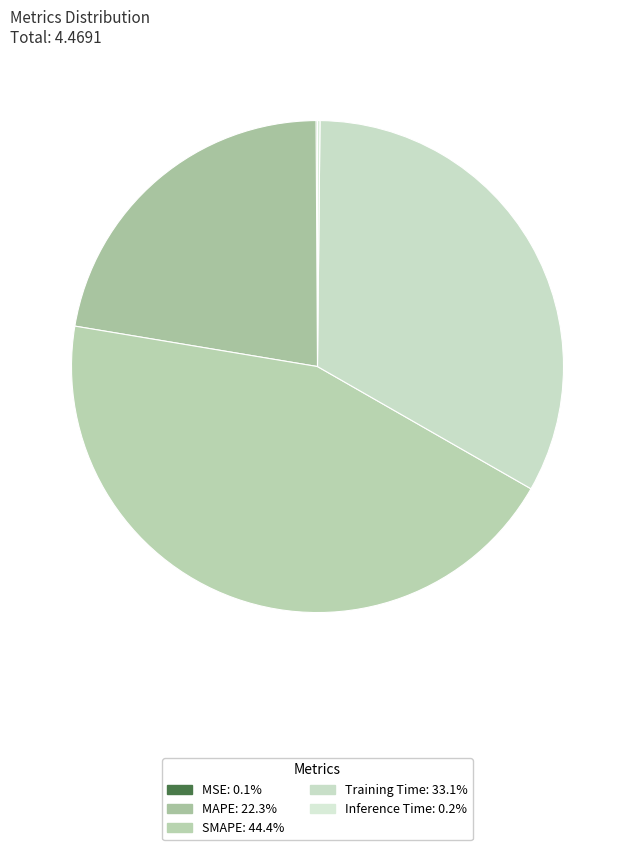

How many slices are in this pie chart?

5